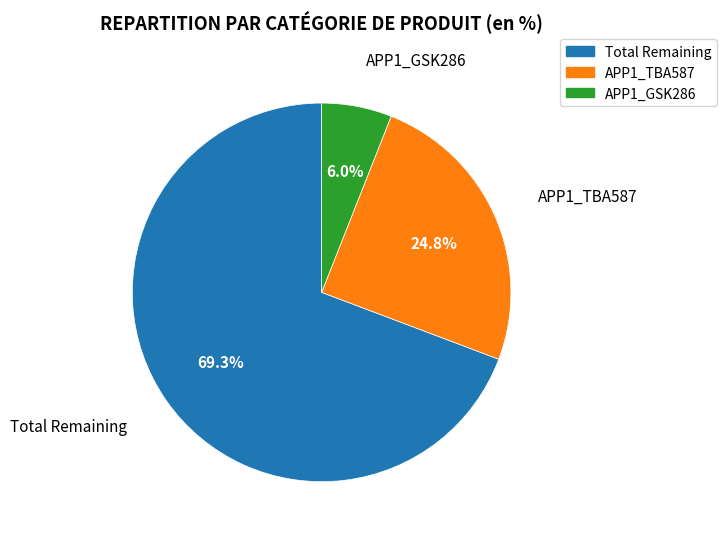

What is the smallest slice in the pie chart?

APP1_GSK286